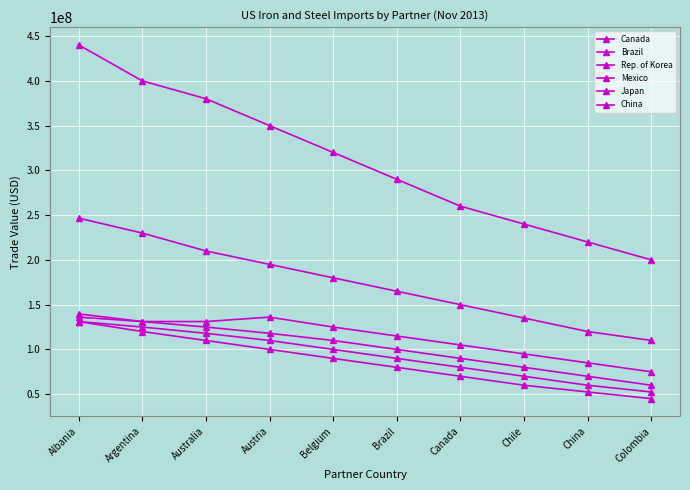

Count the number of categories in the chart.

10